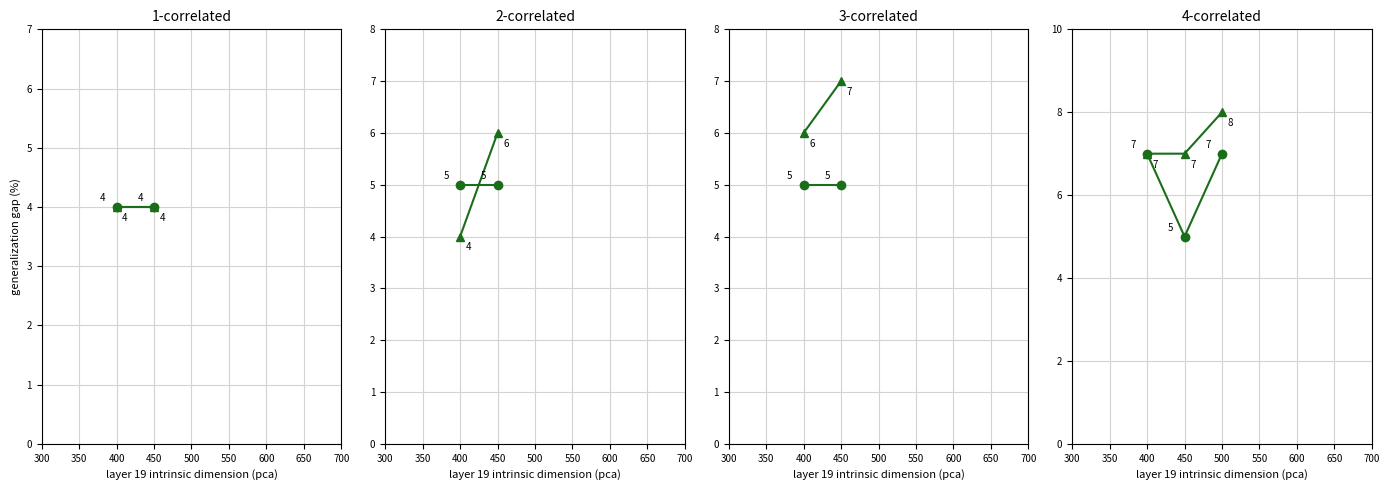

Which category has the lowest value across all series?

450